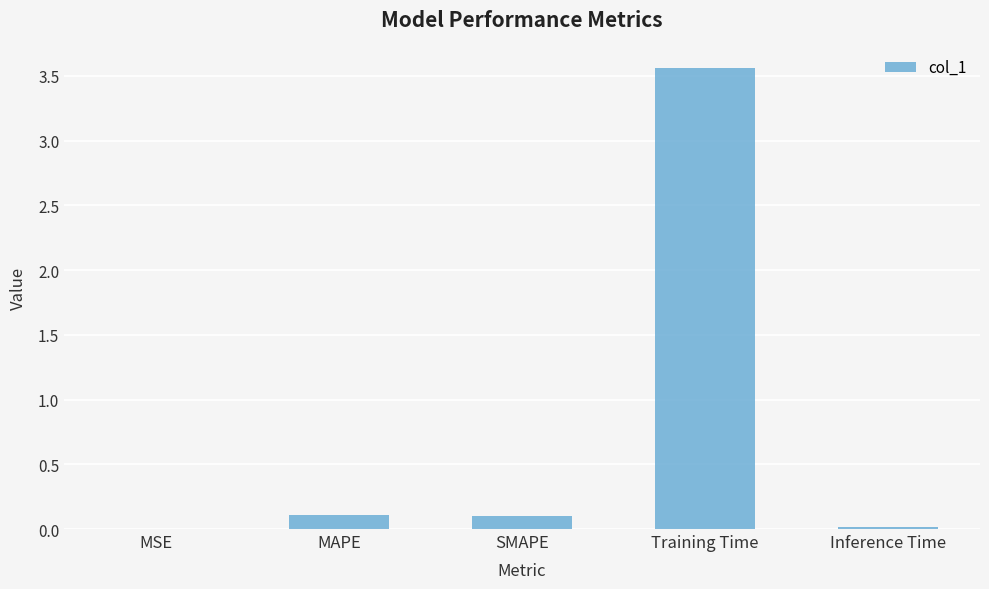

At which category does the chart reach its peak across all series?

Training Time